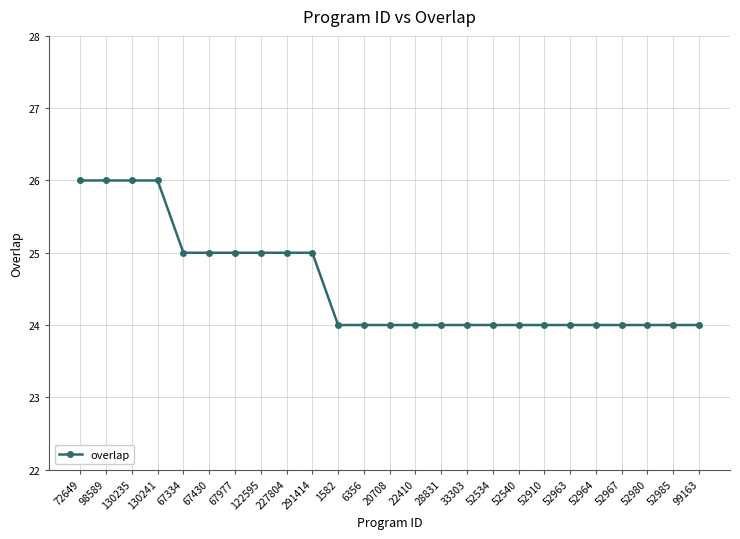

What is the ratio of the value at 130235 to the value at 28831?

1.1